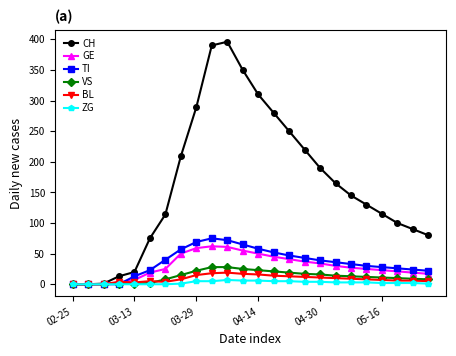

What is the difference between the maximum and second lowest values in the GE series?

62